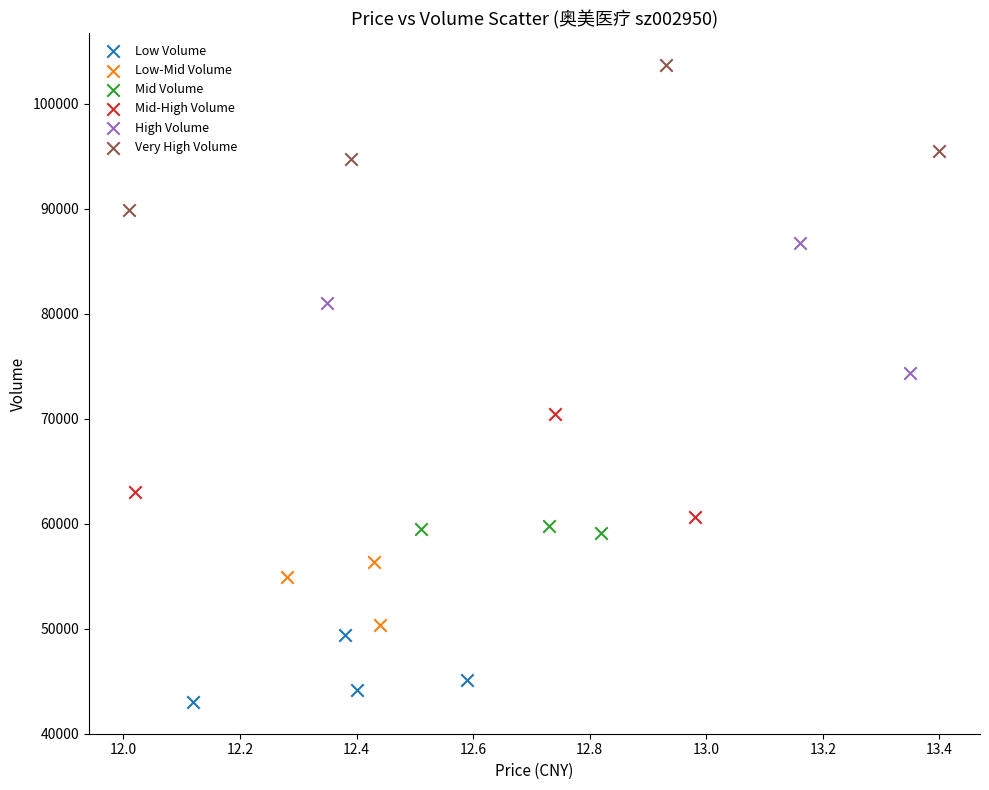

Which series reaches the minimum Y coordinate?

Low Volume